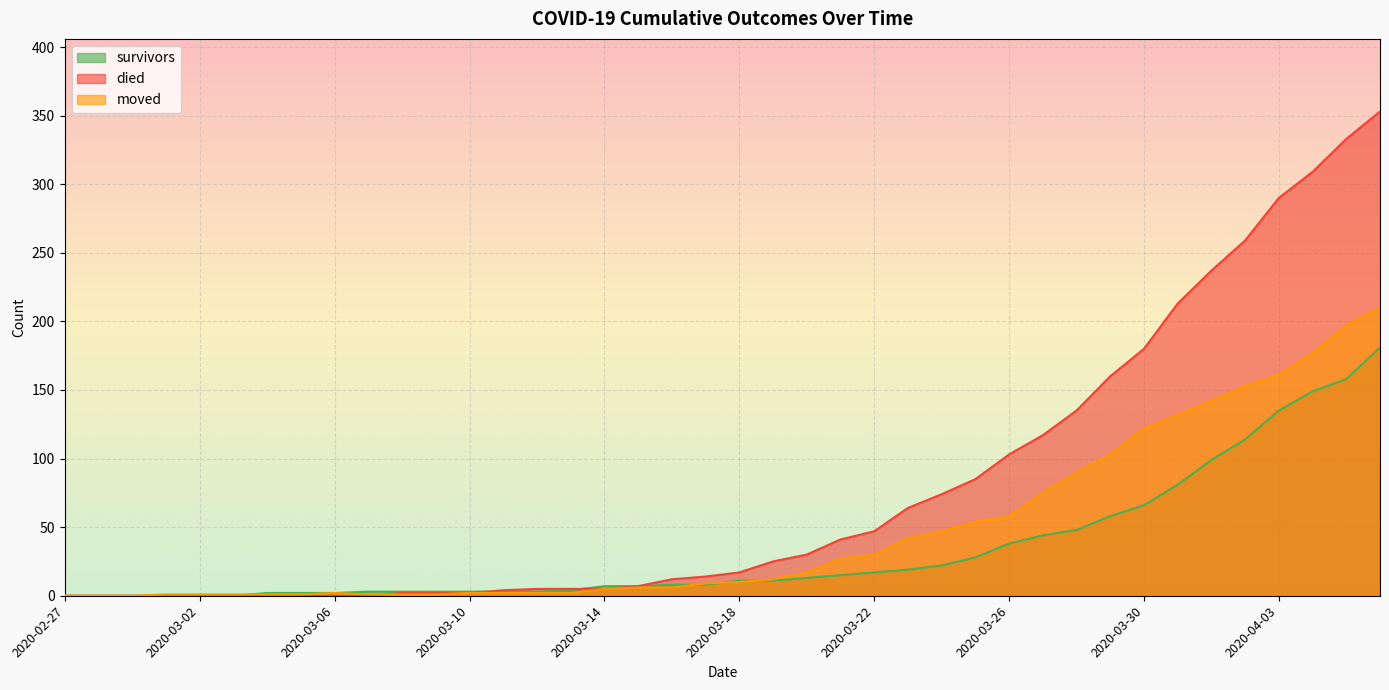

What is the sum of the moved values at 2020-03-06 and 2020-03-03?

3